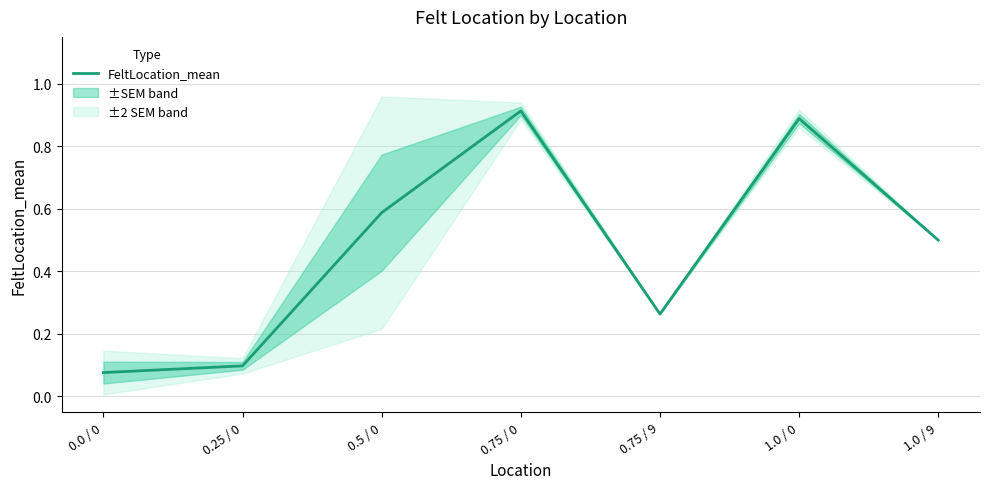

What is the difference between the maximum and minimum values?

0.8